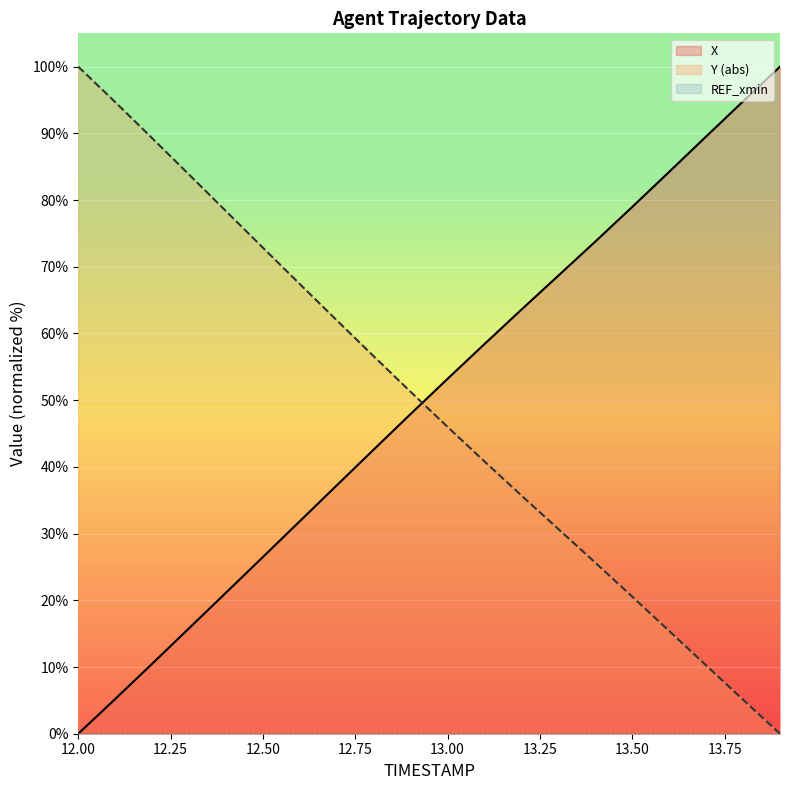

Where is Y nearest to the value 50?

12.9